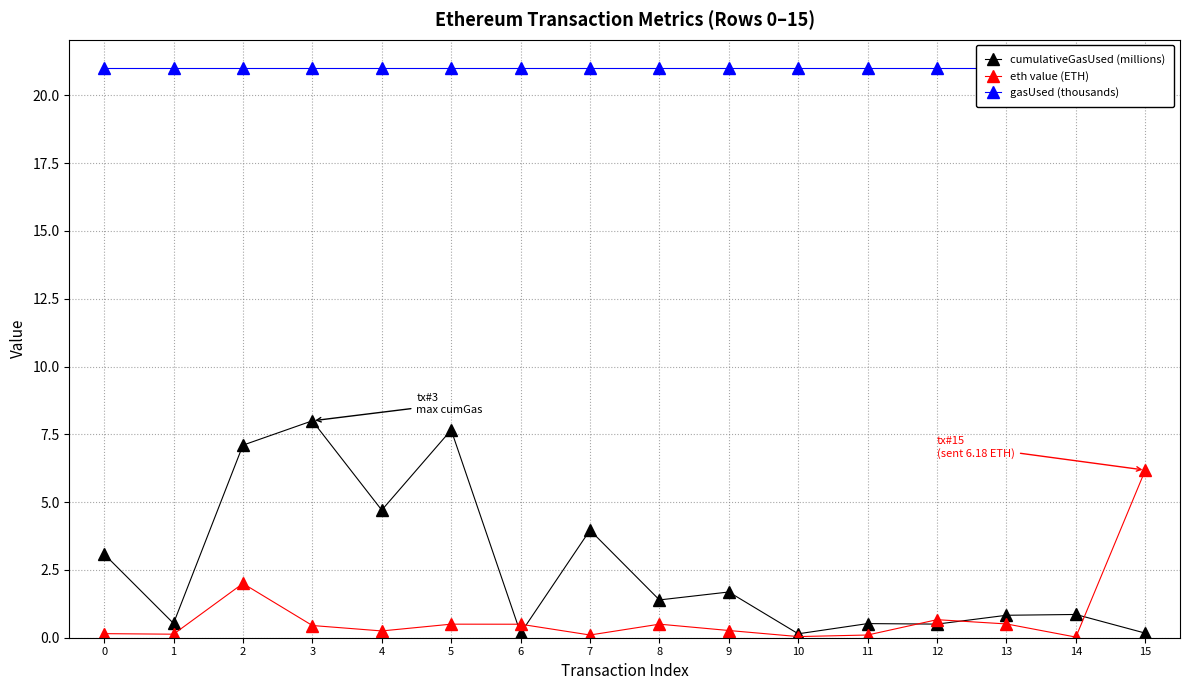

At which category is the sum across all series the highest?

2